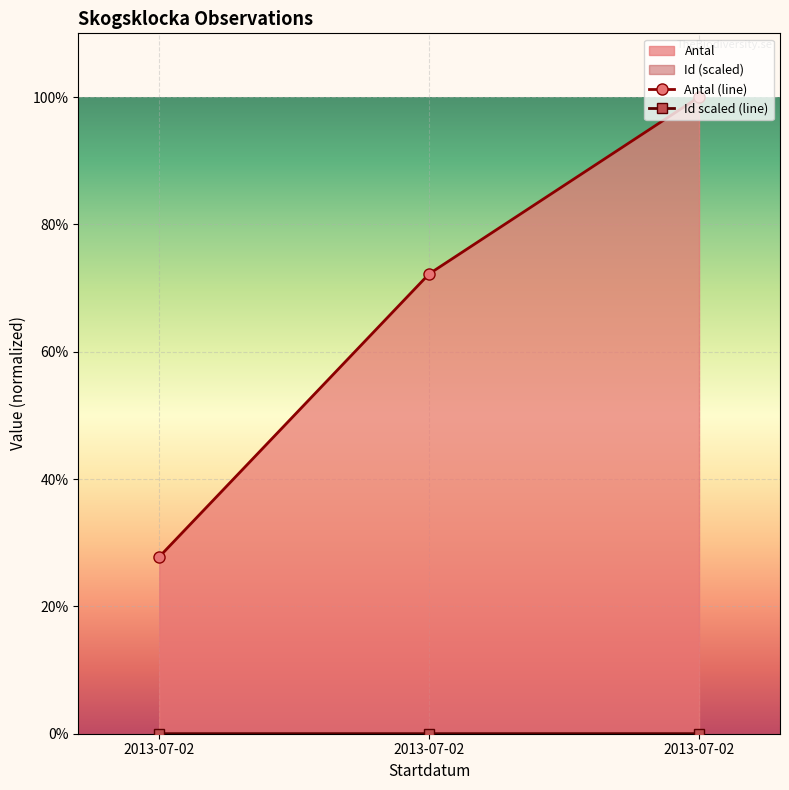

Reading left to right, what are all the values shown in this chart?

Antal (line): 2013-07-02=27.8	2013-07-02=72.2	2013-07-02=100.0
Id scaled (line): 2013-07-02=0.0	2013-07-02=0.0	2013-07-02=0.0